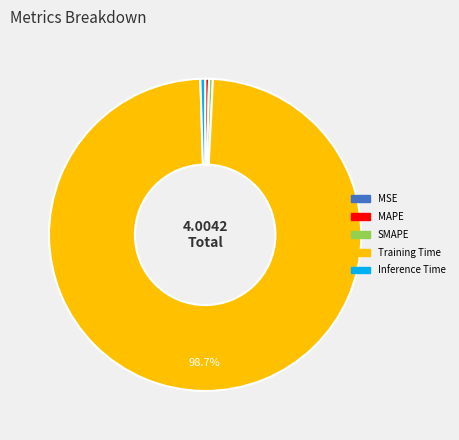

To the nearest percent, what is the average slice percentage?

20%